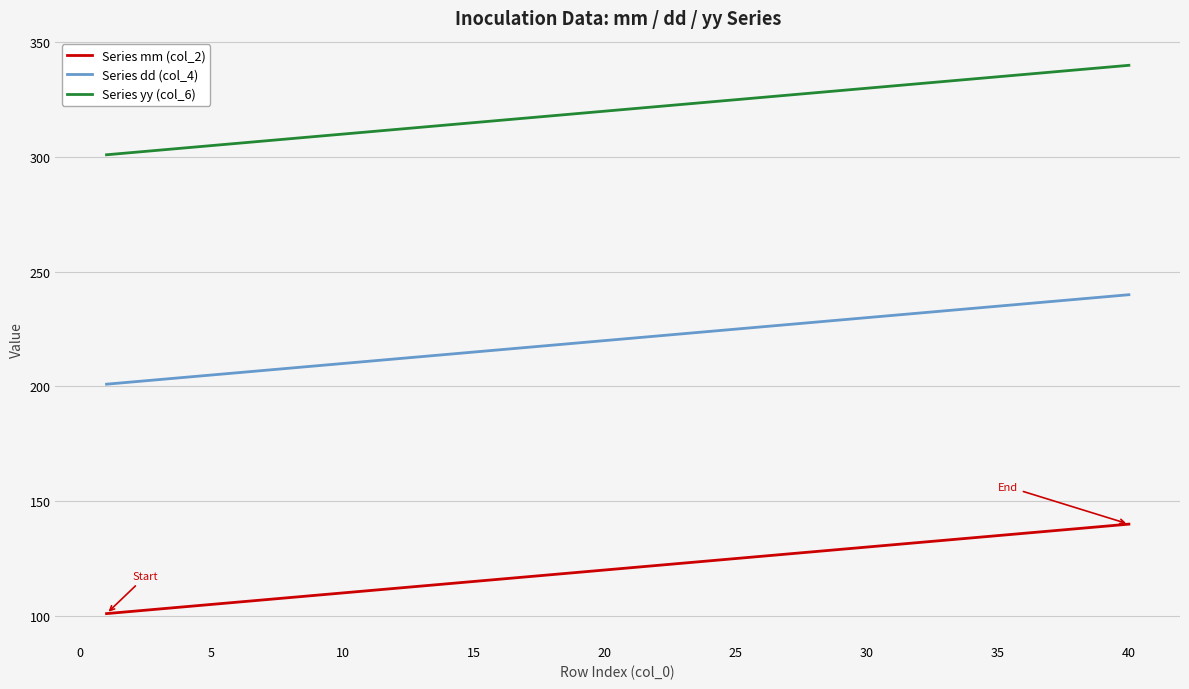

True or false: Series yy (col_6) and Series mm (col_2) intersect in this chart.

False